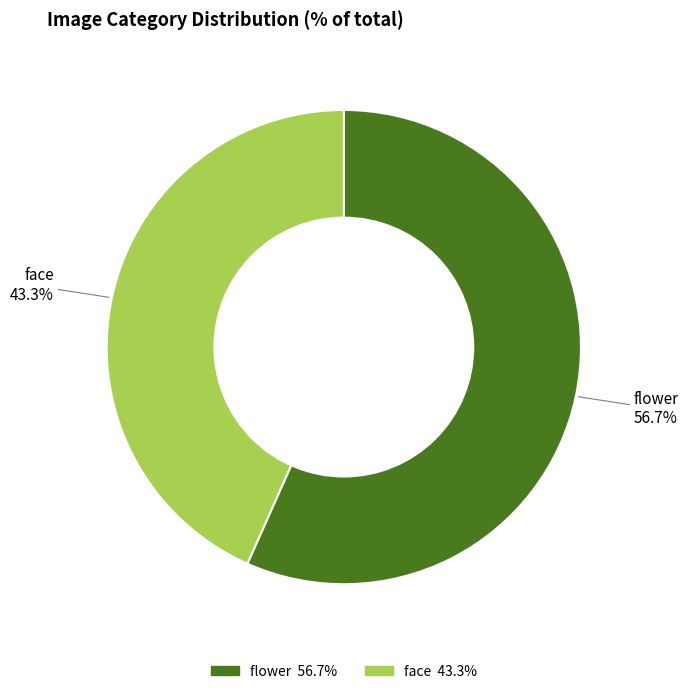

What percentage do face and flower together represent?

100.0%